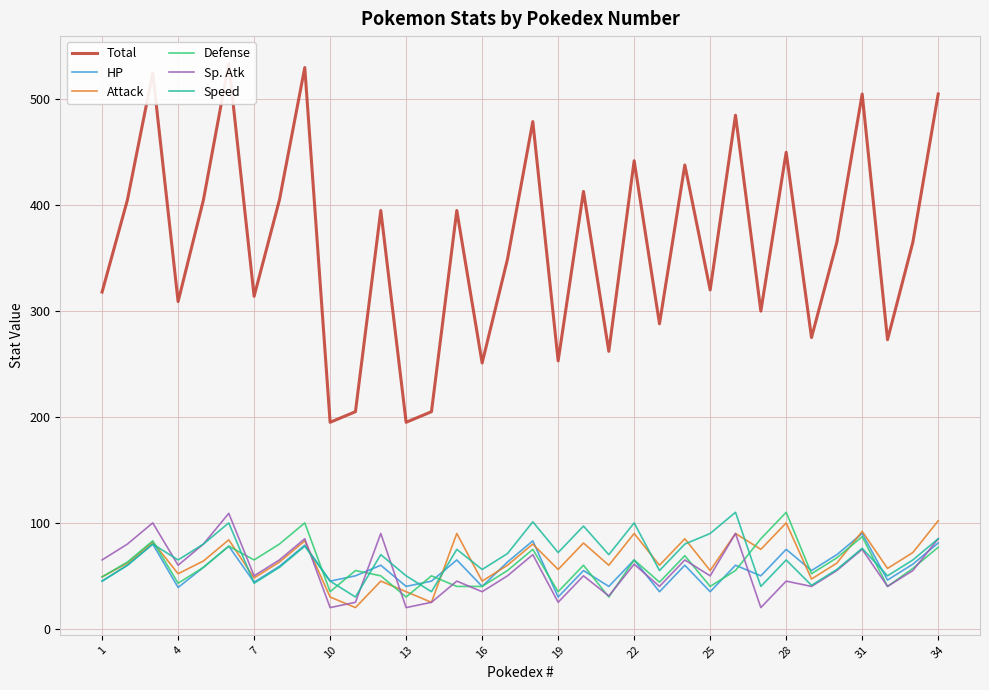

True or false: Sp. Atk has a value of 23 at 31.

False